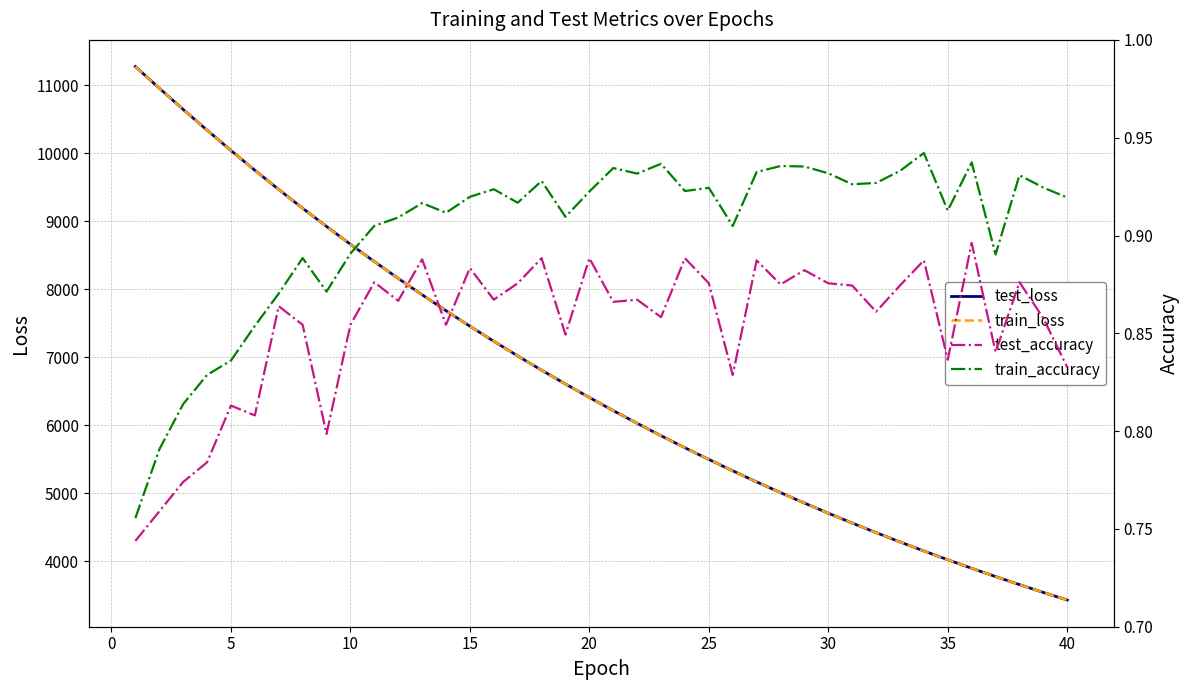

True or false: test_loss and train_accuracy cross at least once.

False